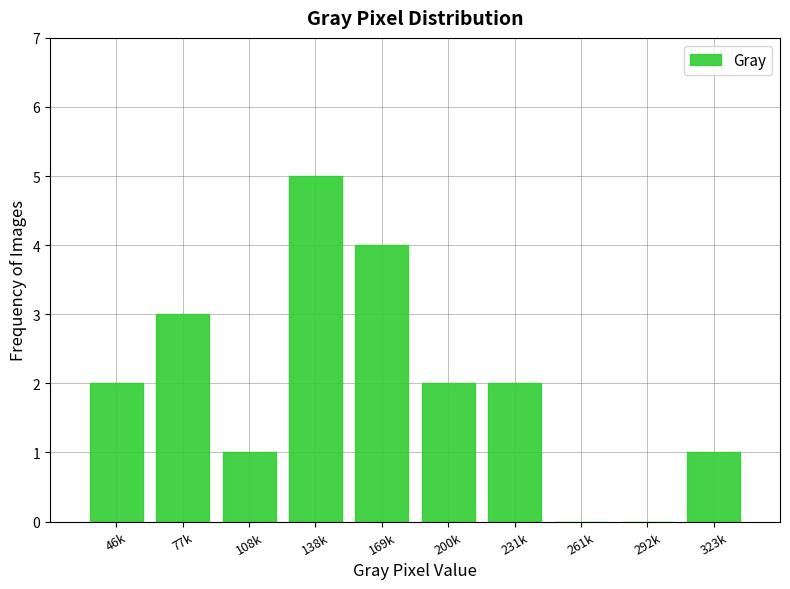

Reading left to right, list all the values displayed in this chart.

46k=2	77k=3	108k=1	138k=5	169k=4	200k=2	231k=2	261k=0	292k=0	323k=1